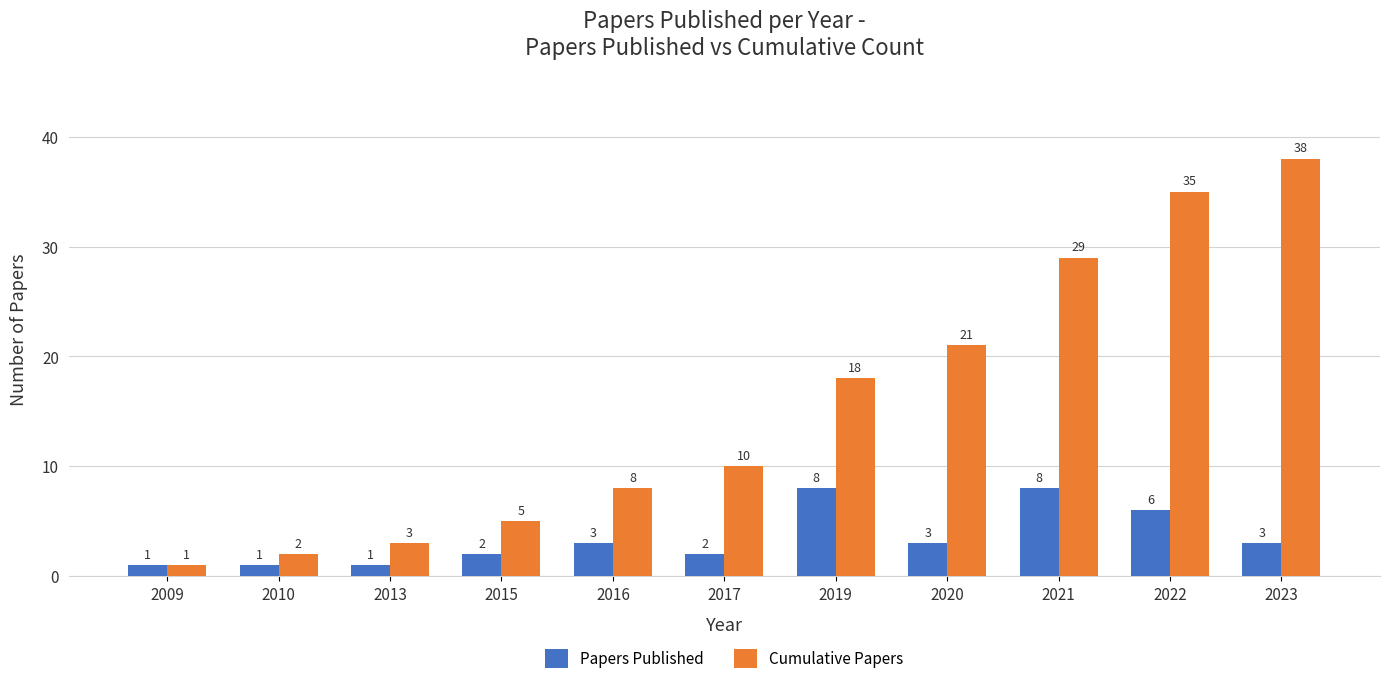

What is the approximate value of Papers Published at 2015?

2